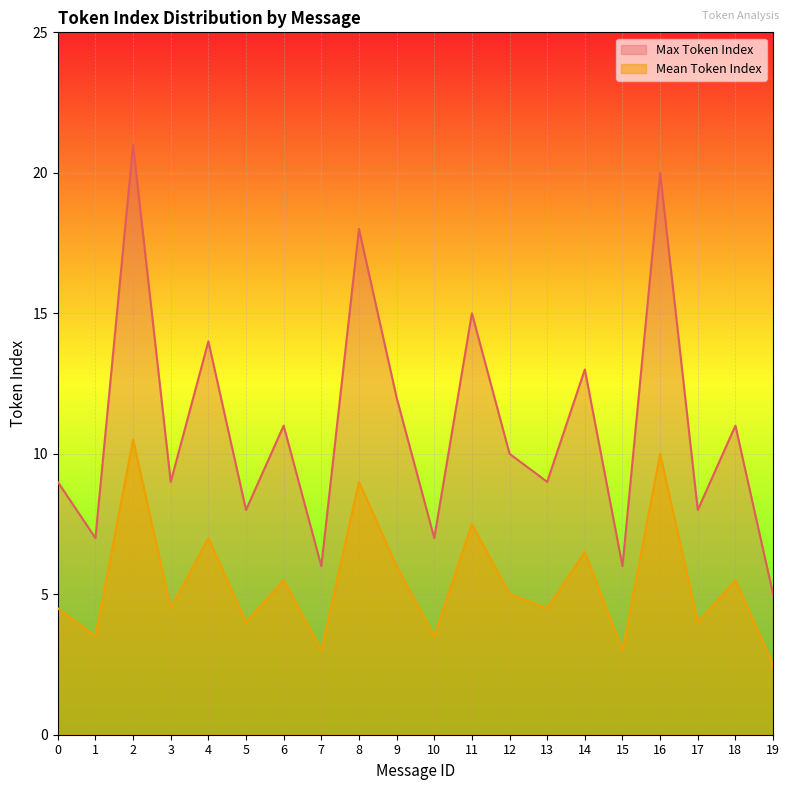

How many data points in Mean Token Index are less than 5?

10